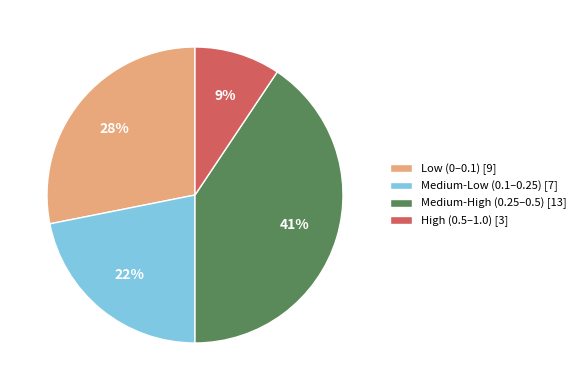

The High (0.5–1.0) [3] slice represents 9% of the pie. True or false?

True